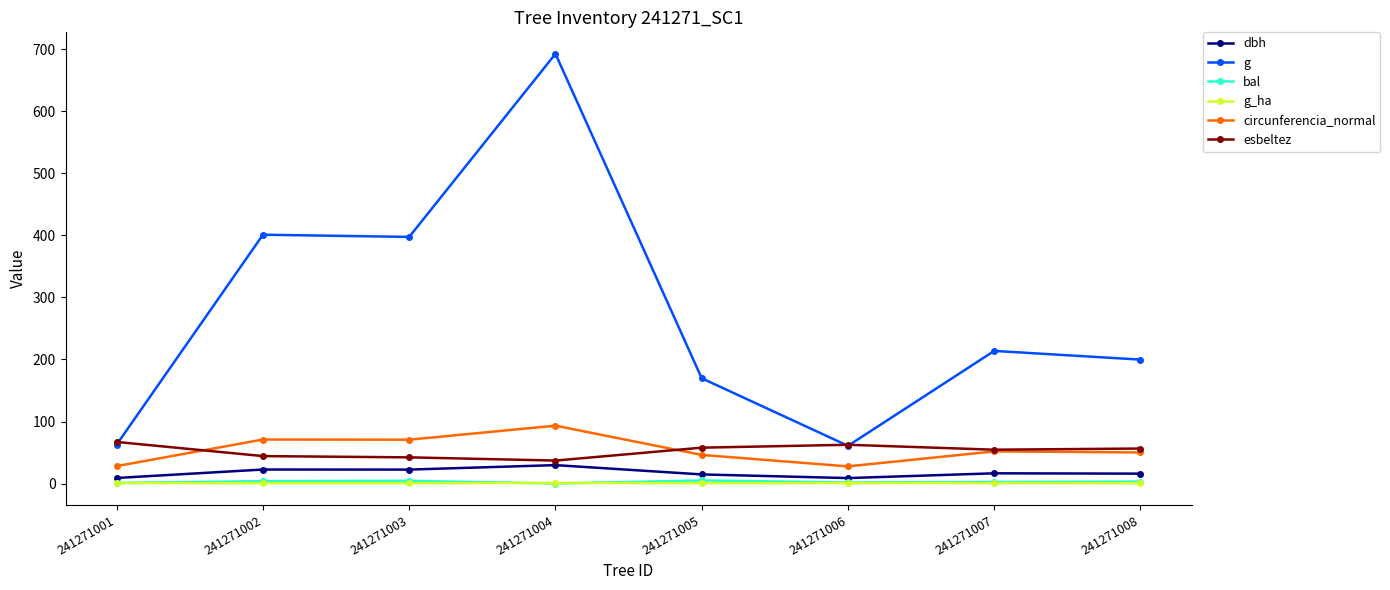

Is the value of bal at 241271008 greater than the value of circunferencia_normal at 241271003?

No